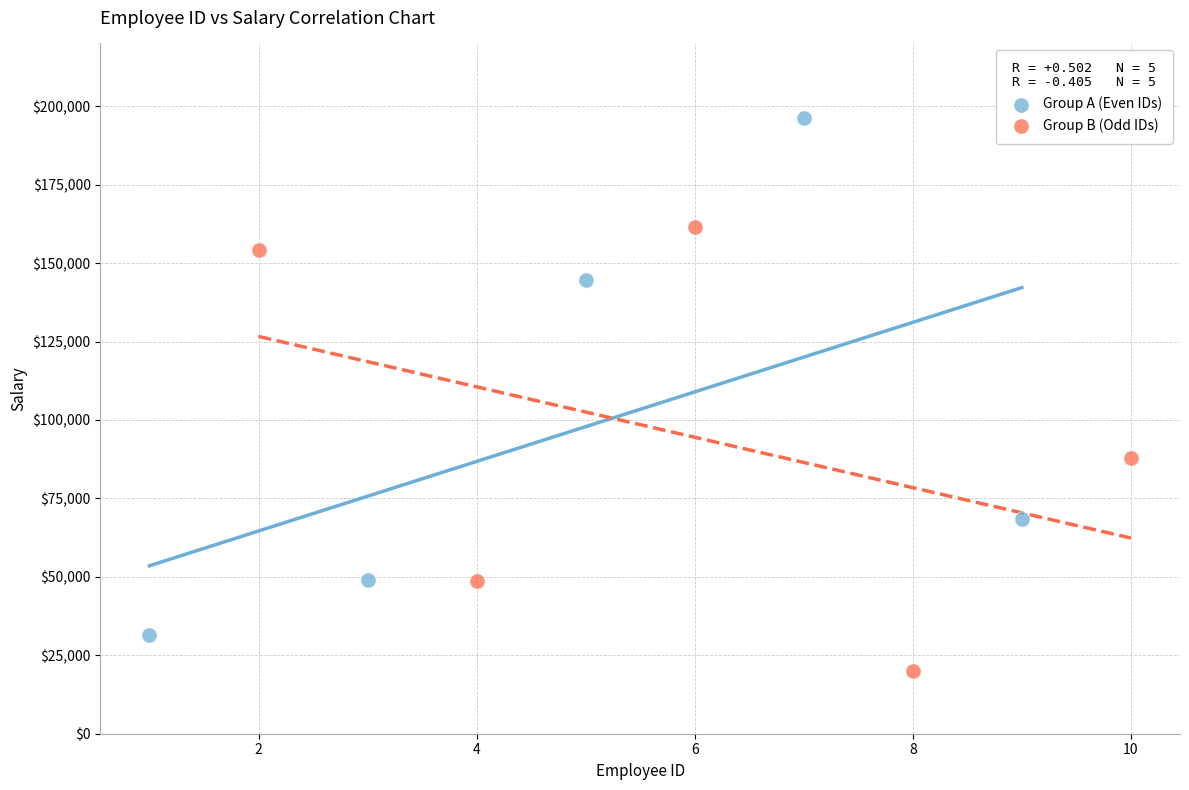

Which series has the largest Y range (max minus min)?

Group A (Even IDs)